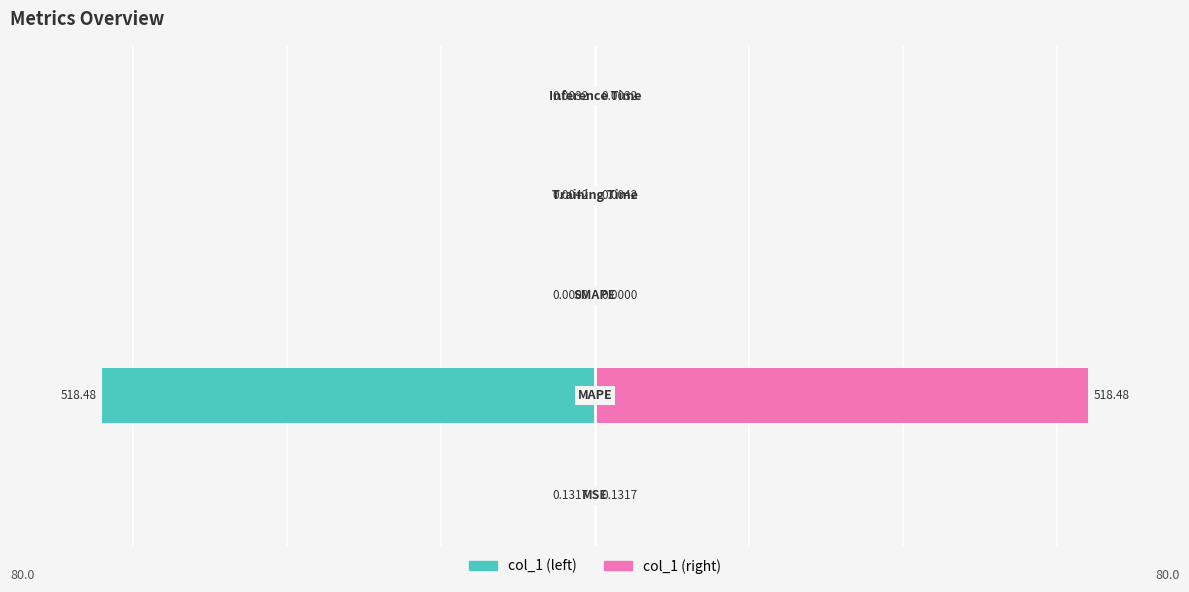

How many bars are there in each group?

2